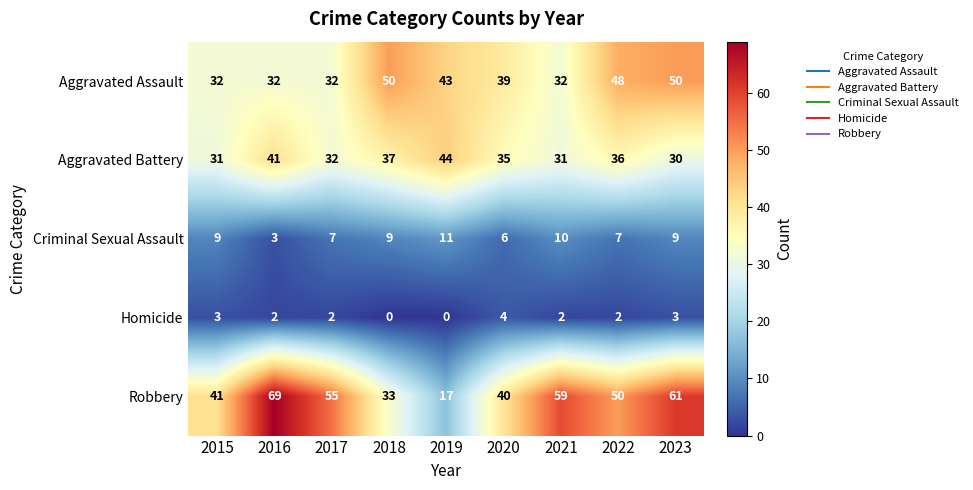

What is the greatest value displayed?

69